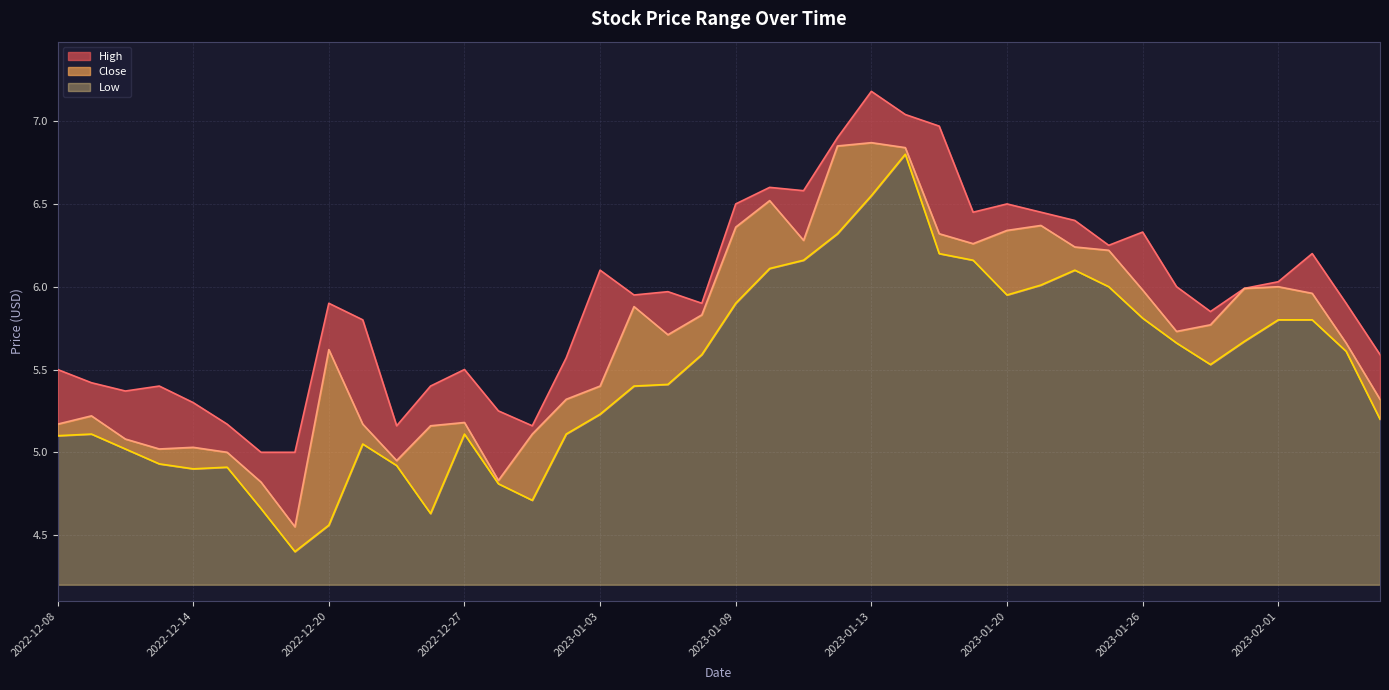

What is the difference between the highest and lowest values at 2023-01-20?

0.5